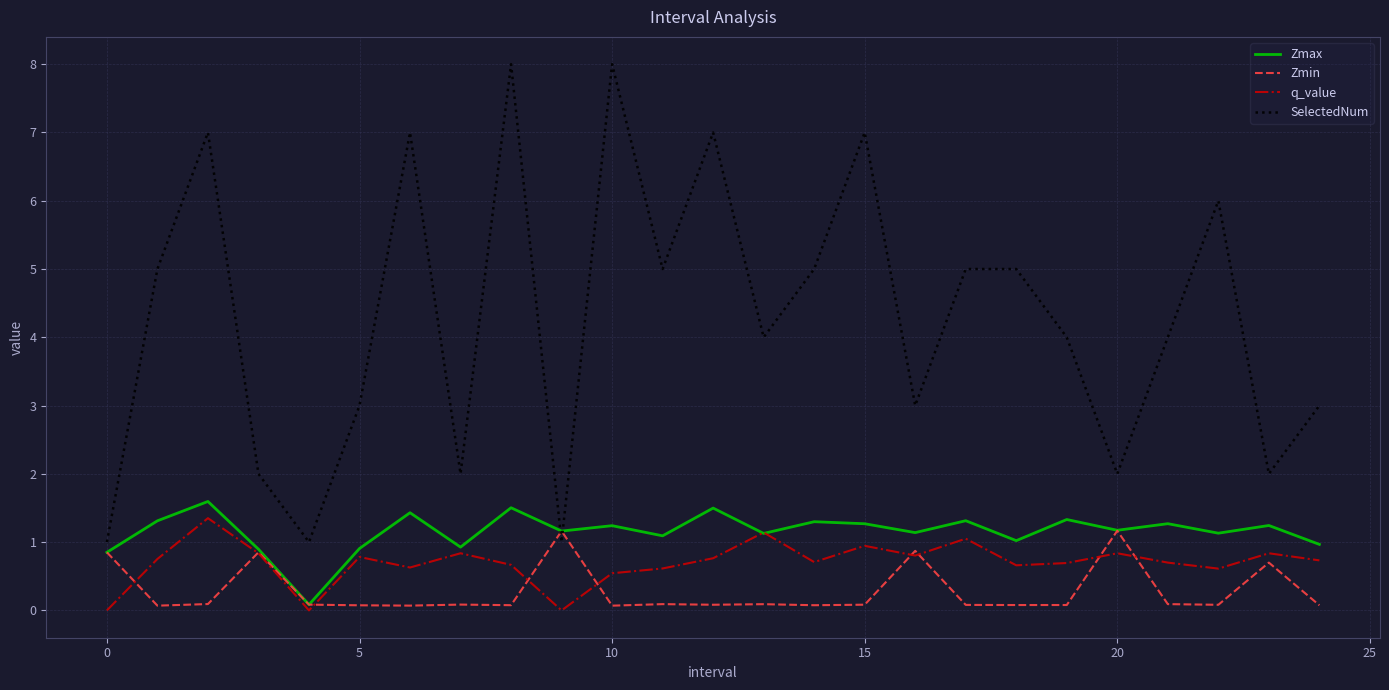

Which series has the widest spread of values?

SelectedNum